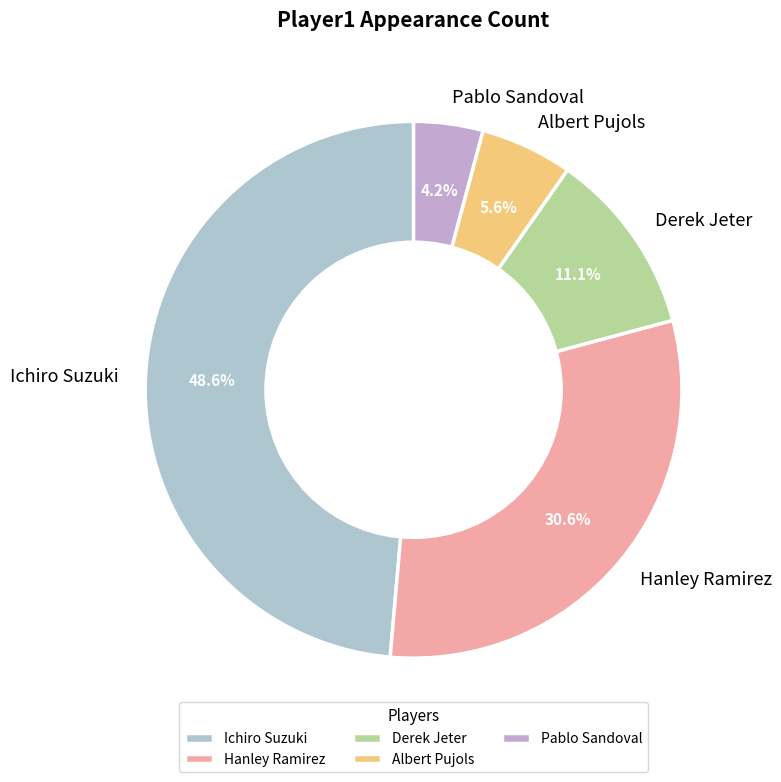

To the nearest percent, what is the average slice percentage?

20%